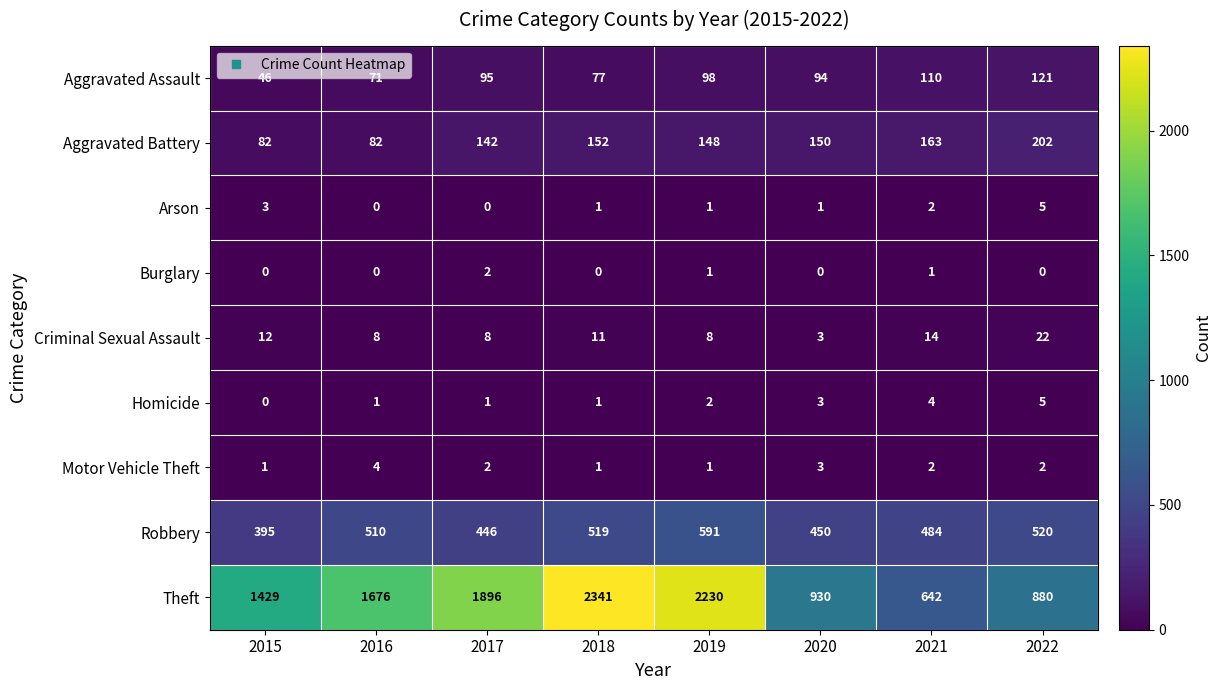

At which label does Arson first exceed 1?

2015